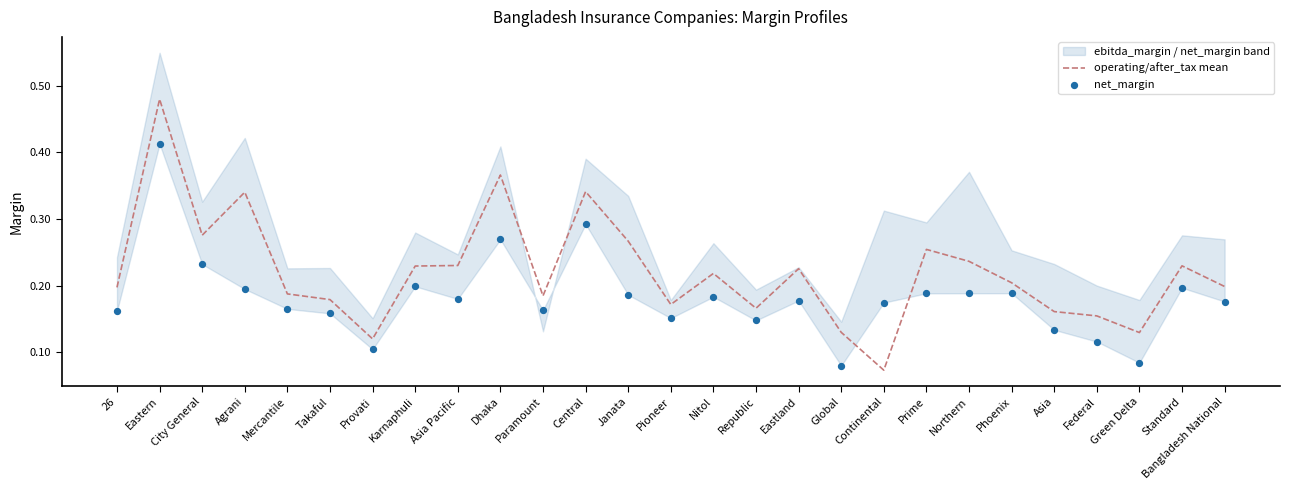

The value of operating/after_tax mean at Standard is 0.1. True or false?

False